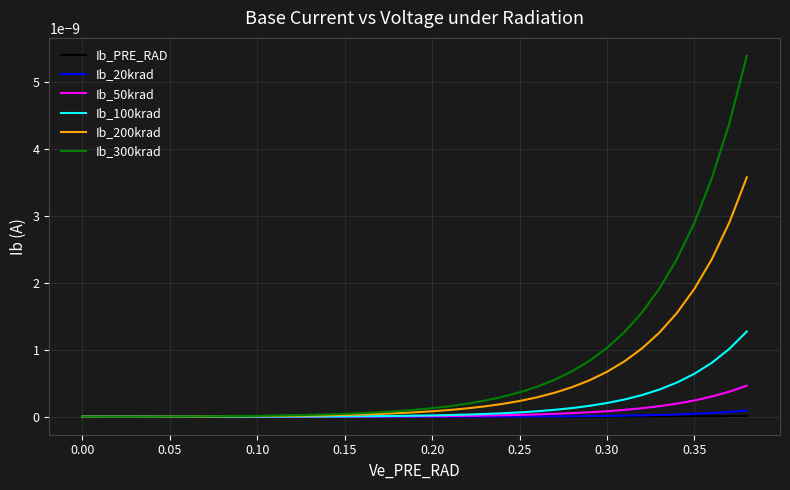

True or false: Ib_50krad has more than 1 interior local peaks.

False